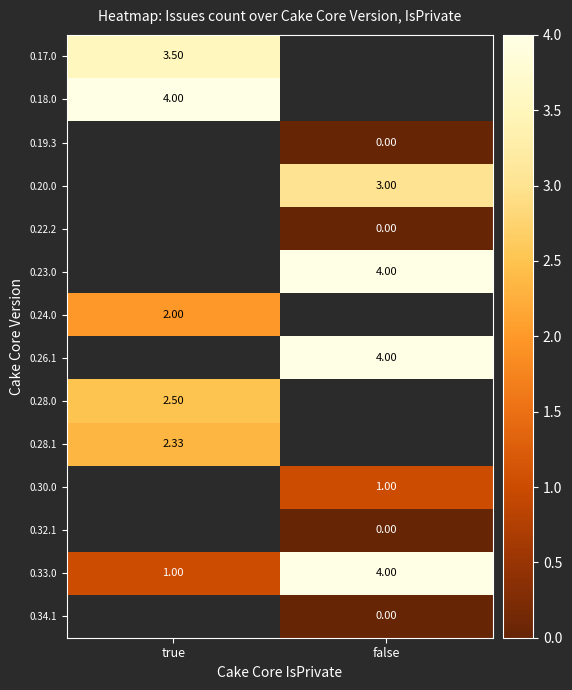

List the labels in order of 0.33.0 value, largest first.

false, true